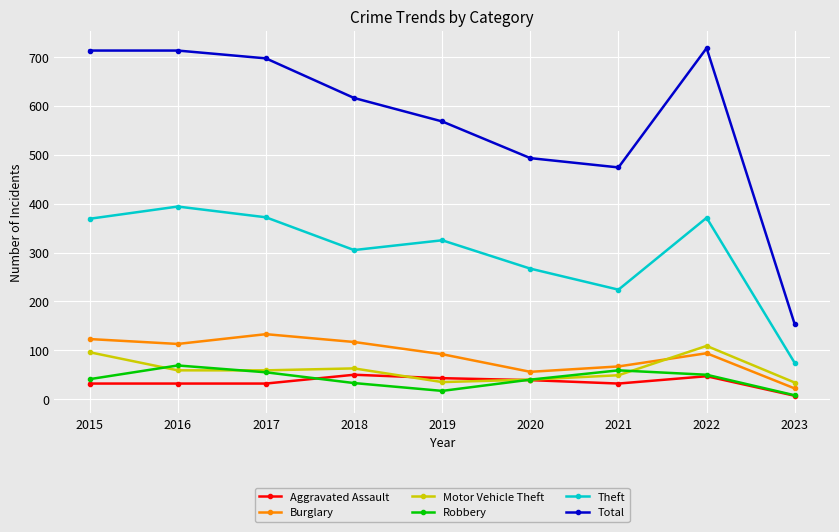

True or false: Motor Vehicle Theft has more than 2 points higher than both neighbors.

False